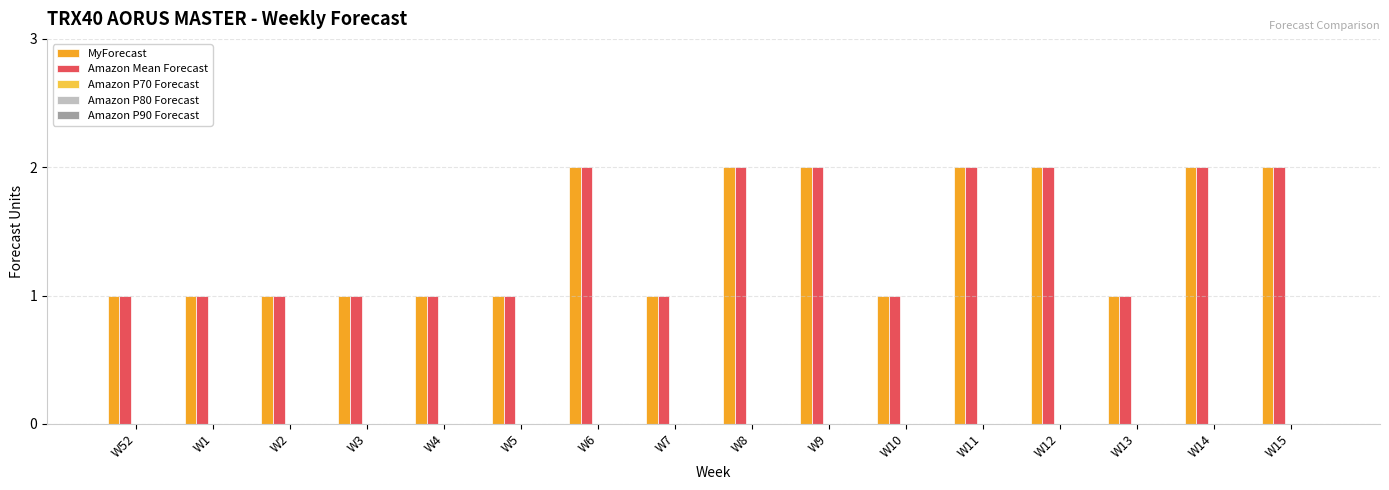

What is the sum of the MyForecast values at W6 and W8?

4